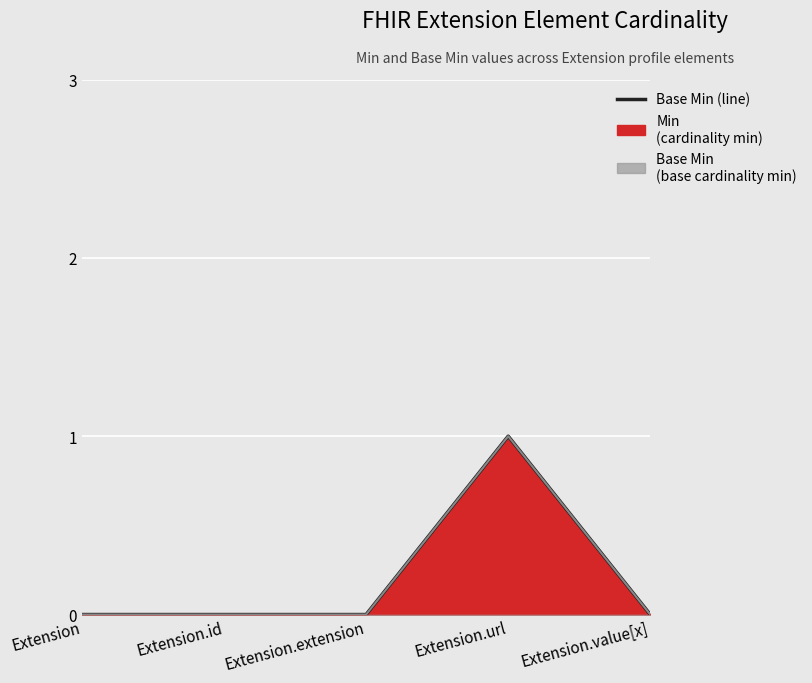

True or false: Base Min (line) has a value of 0 at Extension.id.

True